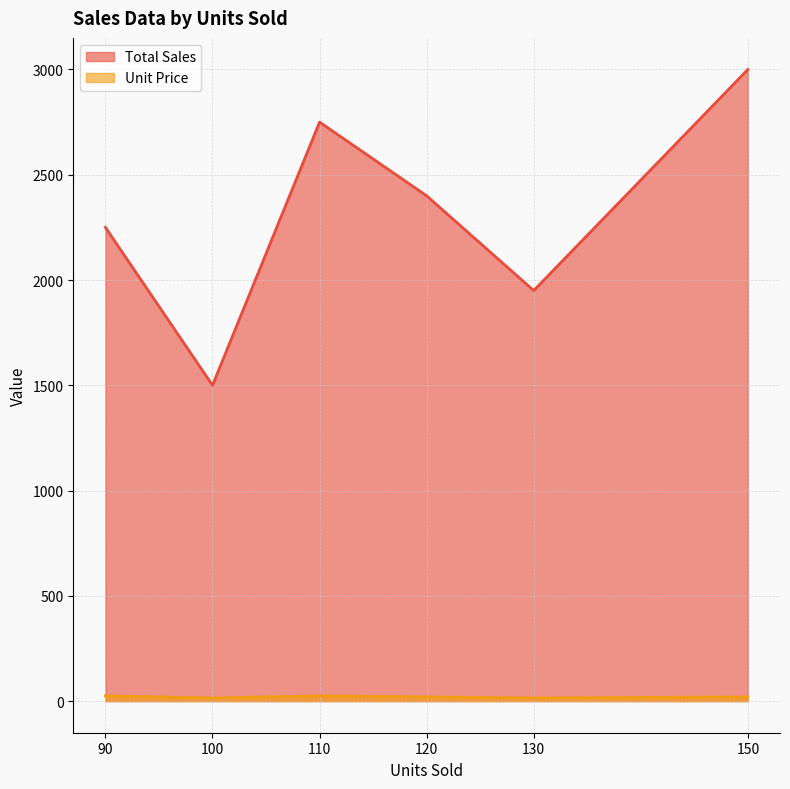

Which category has the lowest value across all series?

100